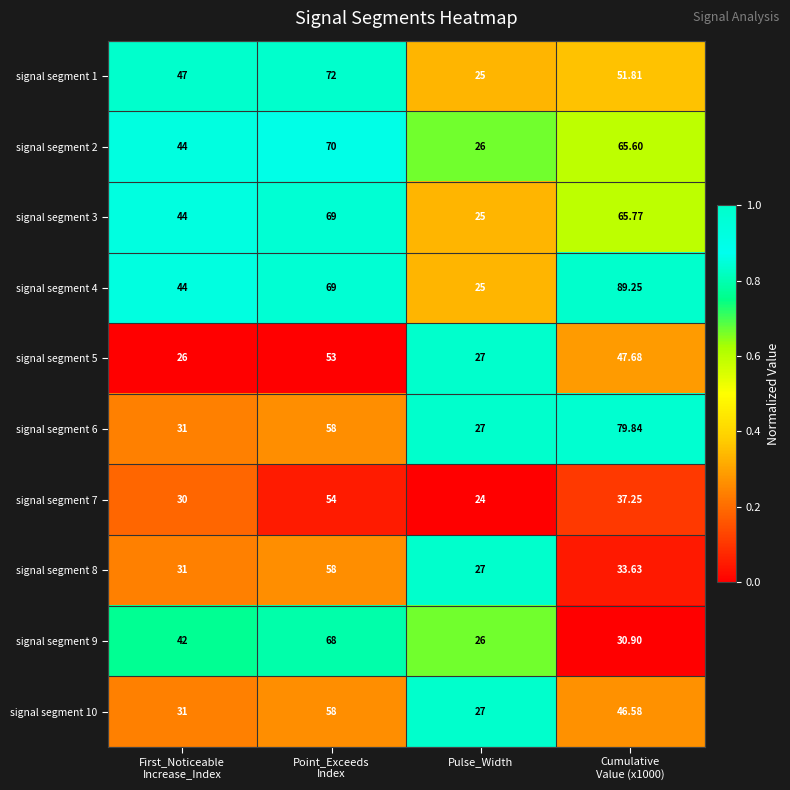

At which label does signal segment 2 reach its minimum?

Pulse_Width